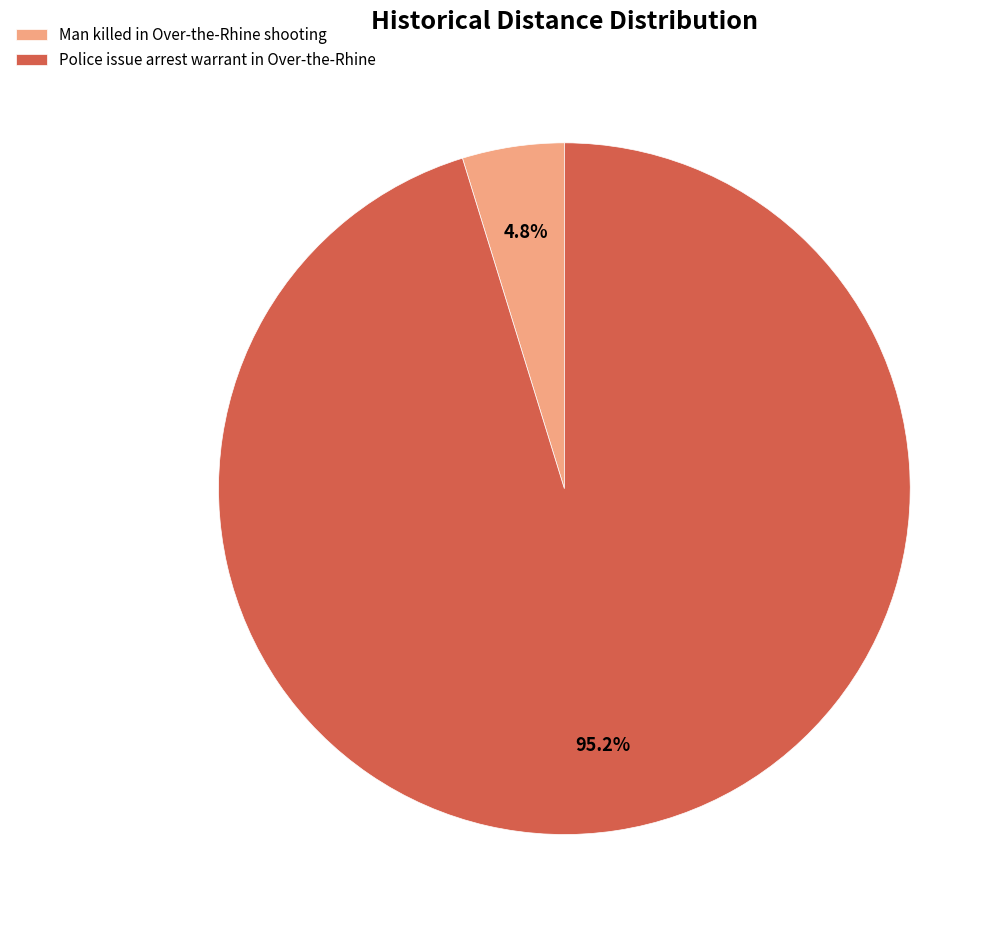

Which has a higher value, Man killed in Over-the-Rhine shooting or Police issue arrest warrant in Over-the-Rhine?

Police issue arrest warrant in Over-the-Rhine